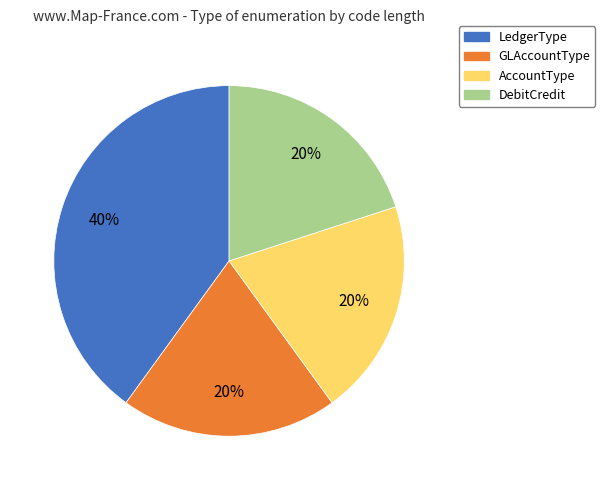

Which slice is the largest?

LedgerType